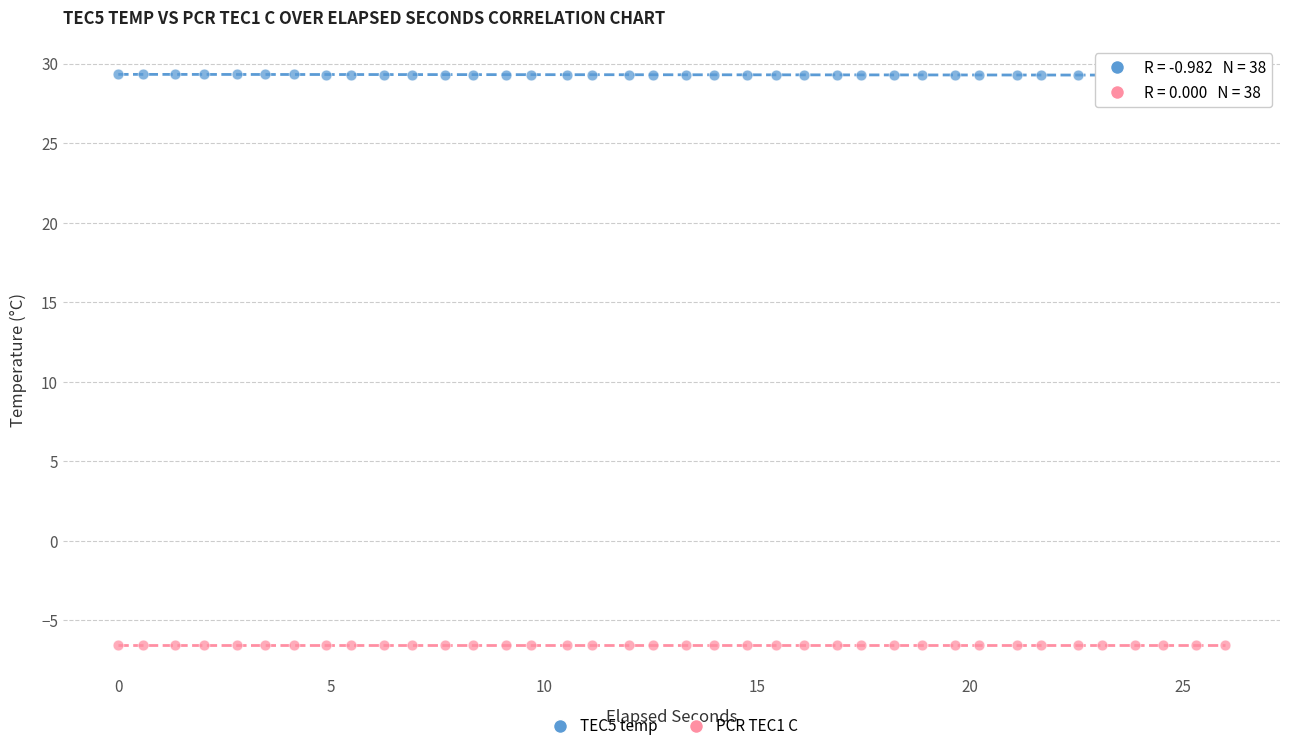

Which series reaches the minimum Y coordinate?

PCR TEC1 C